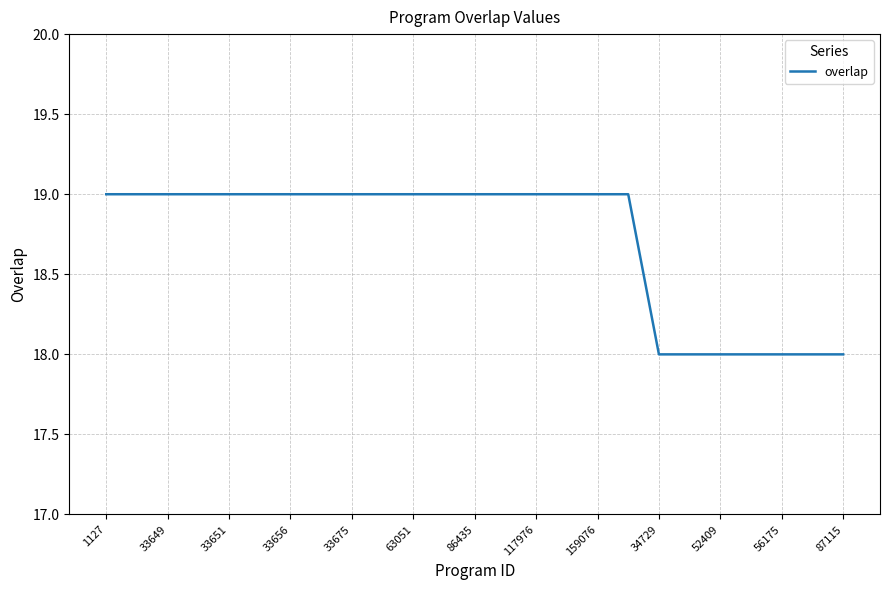

What is the minimum value shown in the chart?

18